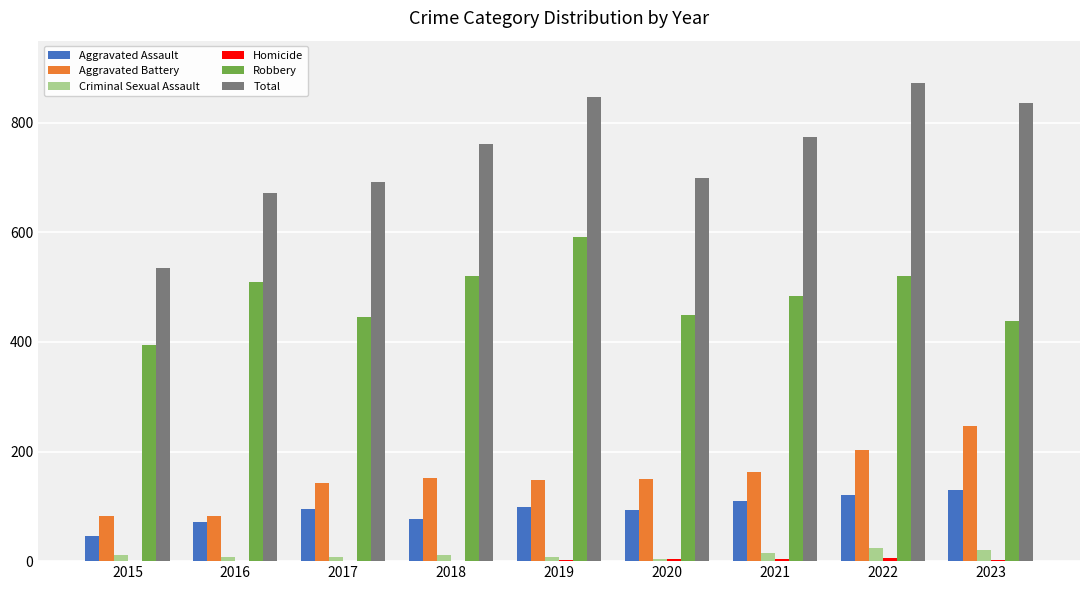

How many groups of bars are there?

9